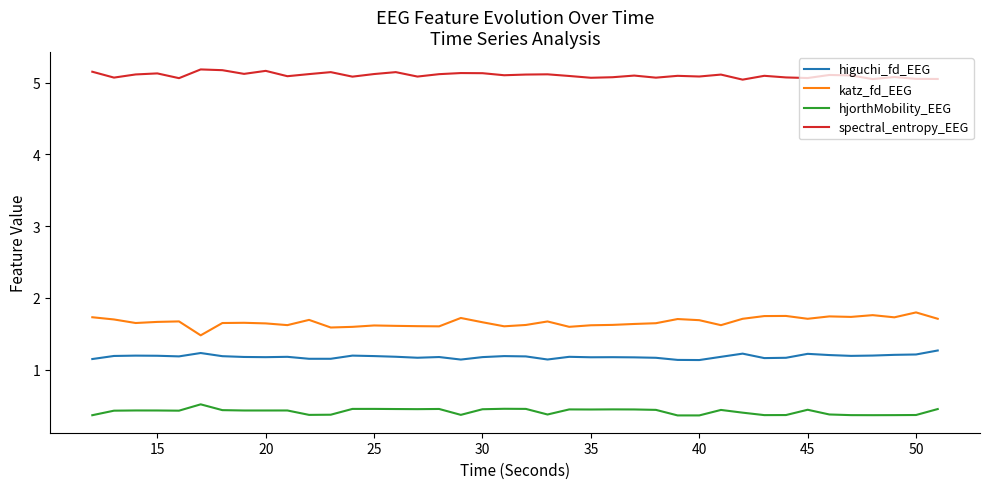

True or false: higuchi_fd_EEG and spectral_entropy_EEG intersect in this chart.

False